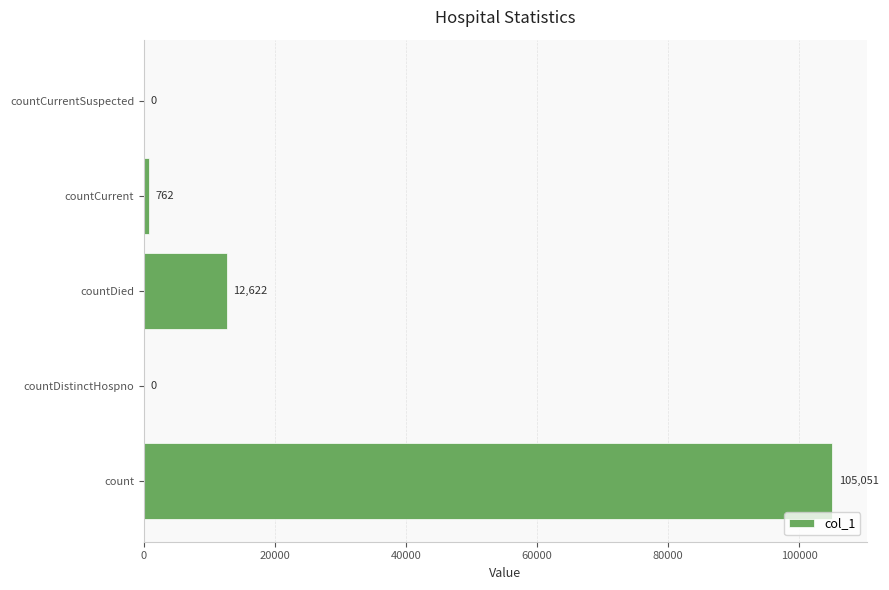

What is the greatest value displayed?

105051